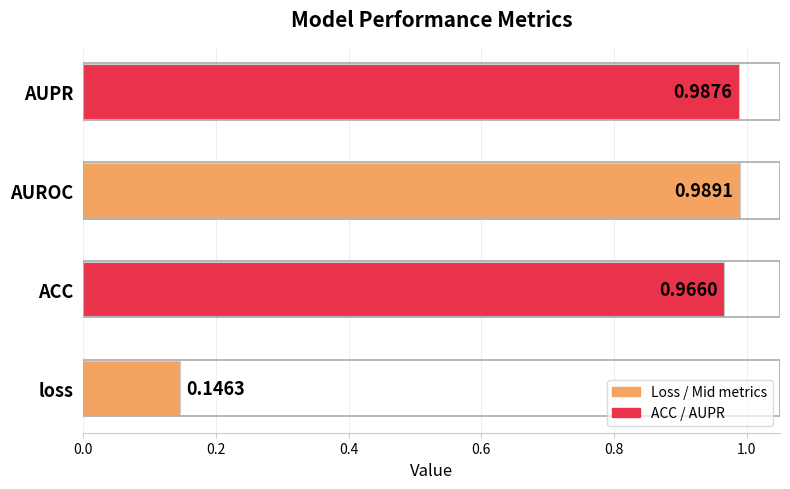

How many series are shown in this chart?

1